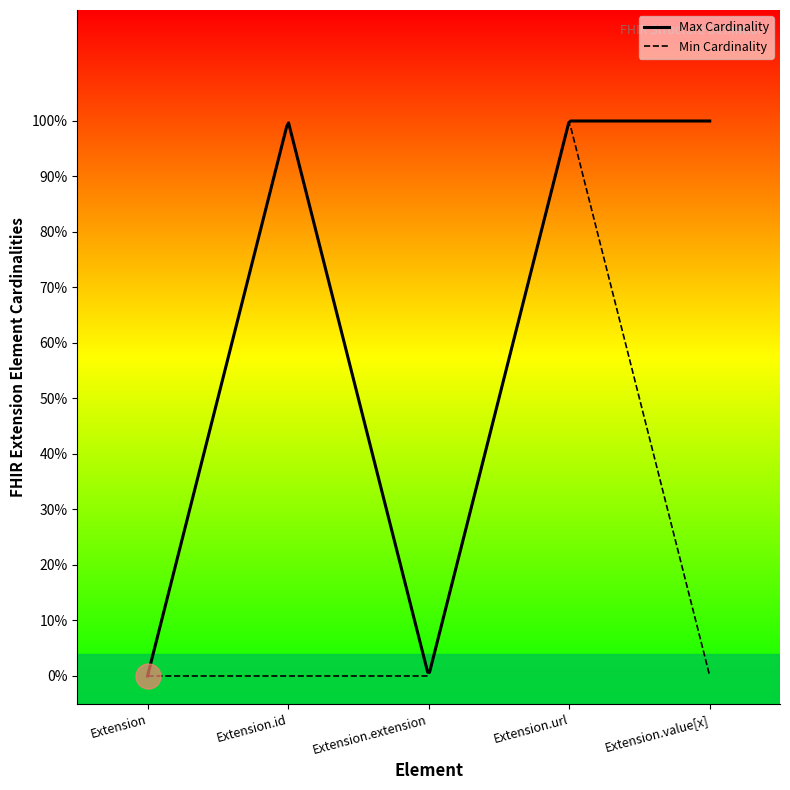

True or false: Min Cardinality has more than 0 points higher than both neighbors.

True